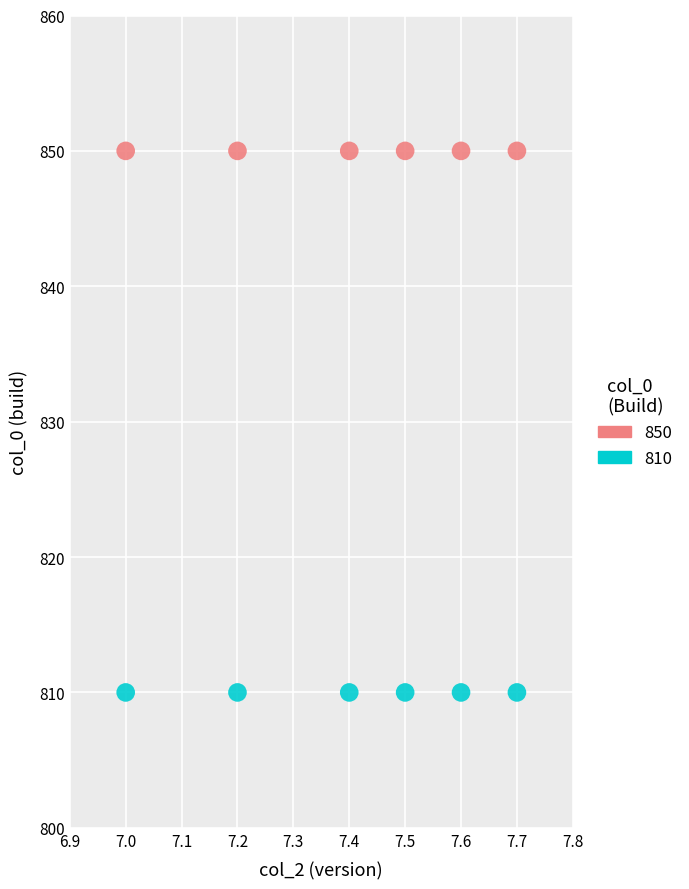

Which series reaches the maximum Y coordinate?

850